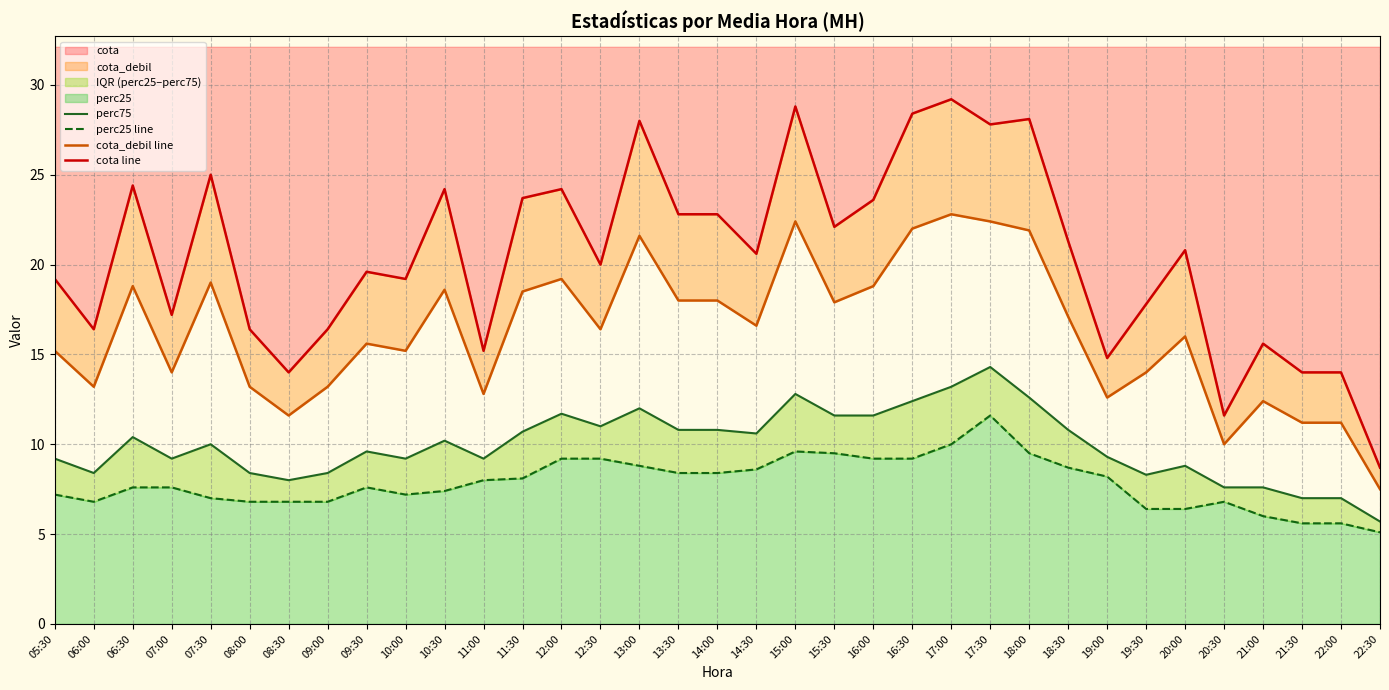

What is the difference between the highest and lowest values at 16:30?

19.2